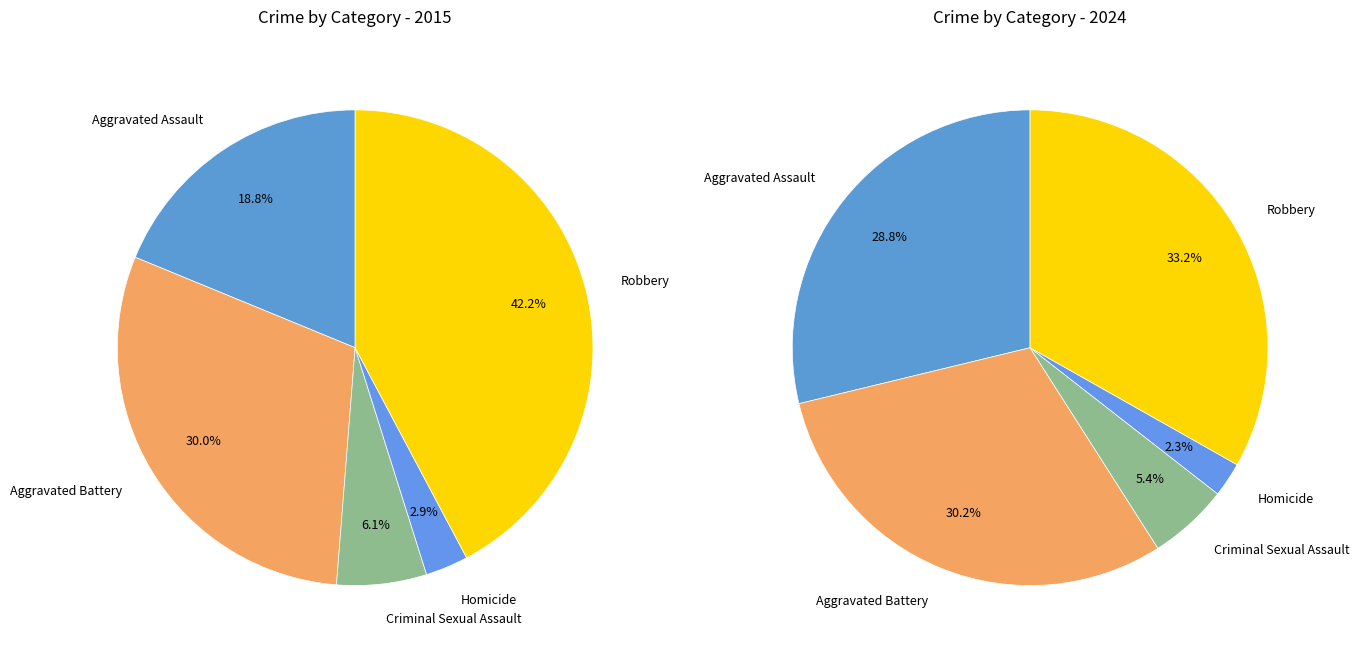

Approximately how many times larger is the value at Homicide compared to Aggravated Battery?

0.1